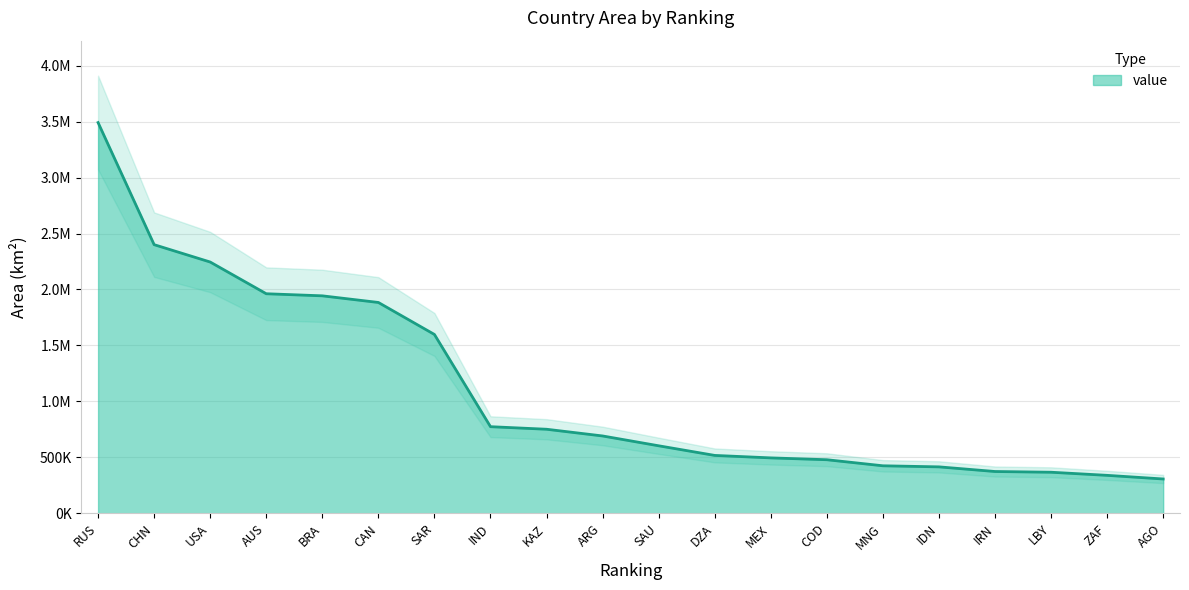

What is the change in value from CAN to IND?

-1109726.4